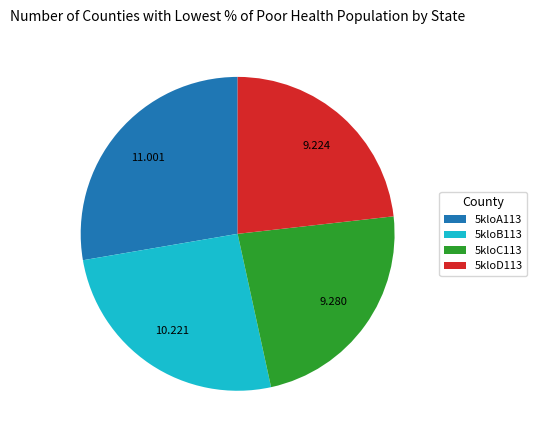

Combined, do 5kloB113 and 5kloC113 account for over 50%?

No